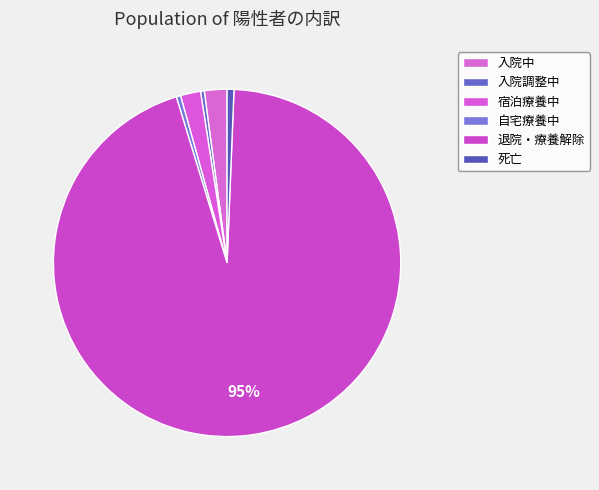

How many segments does this pie chart have?

6